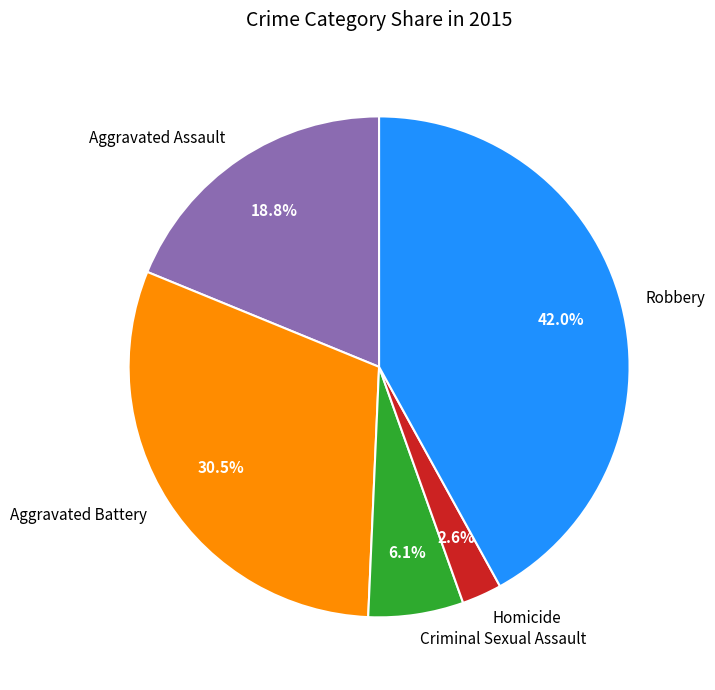

Does Aggravated Assault account for over 50% of the chart?

No